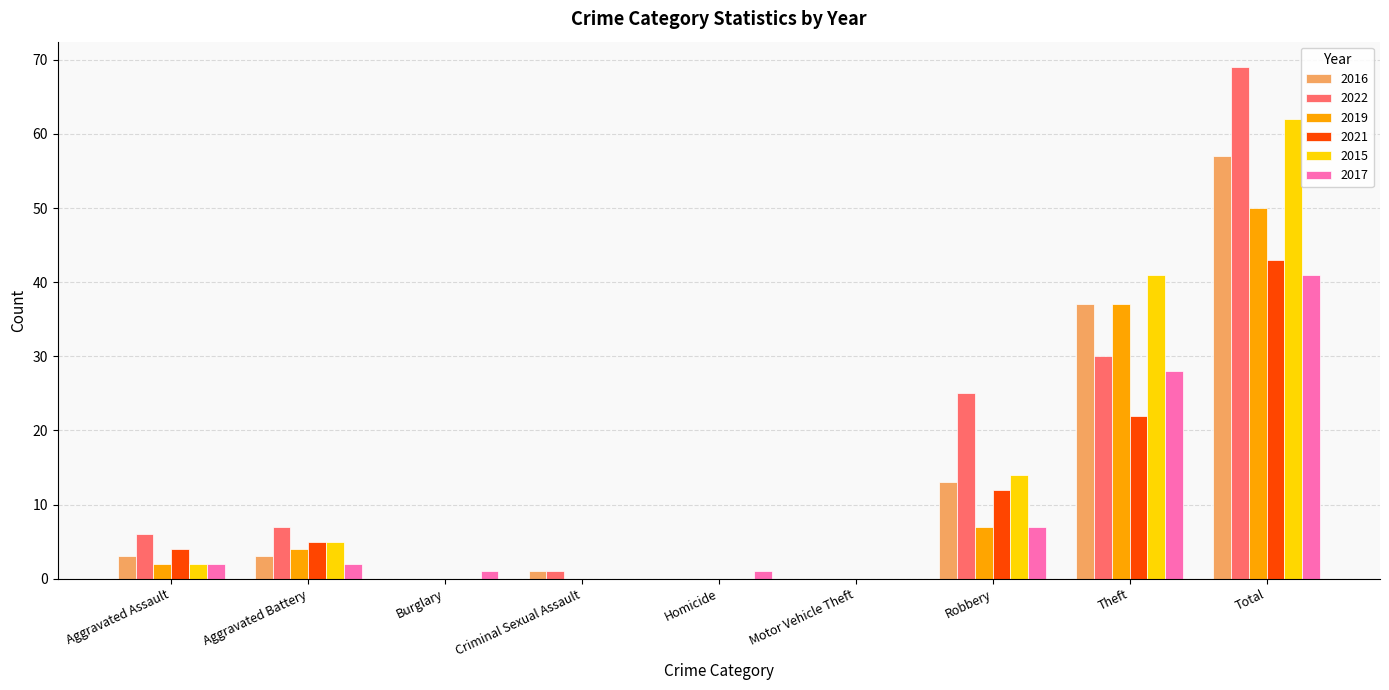

Which series changed the most between Motor Vehicle Theft and Robbery?

2022